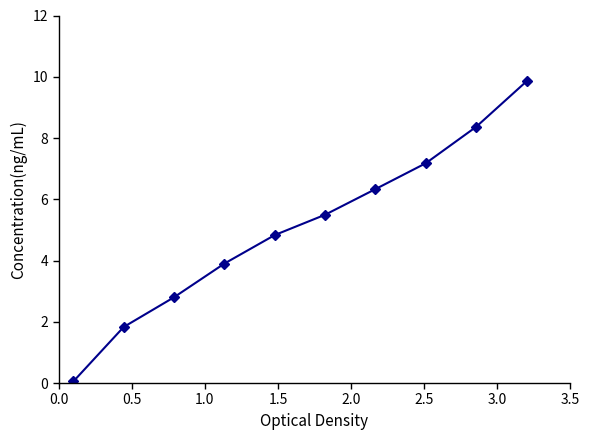

What is the smallest value displayed?

0.1